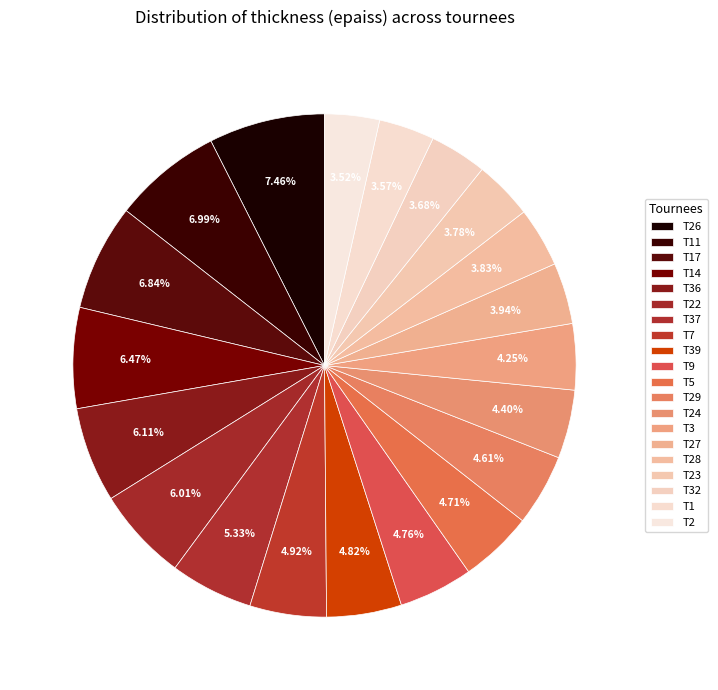

How much of the chart is everything except T39?

95.2%